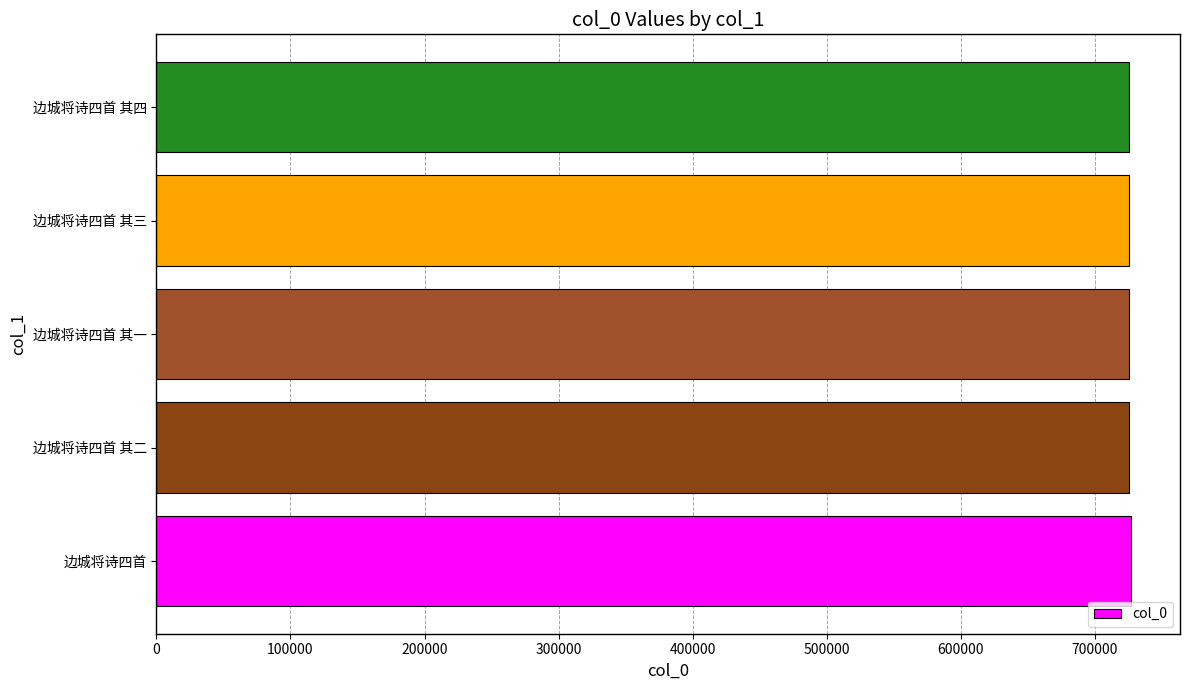

What is the minimum value shown in the chart?

725189